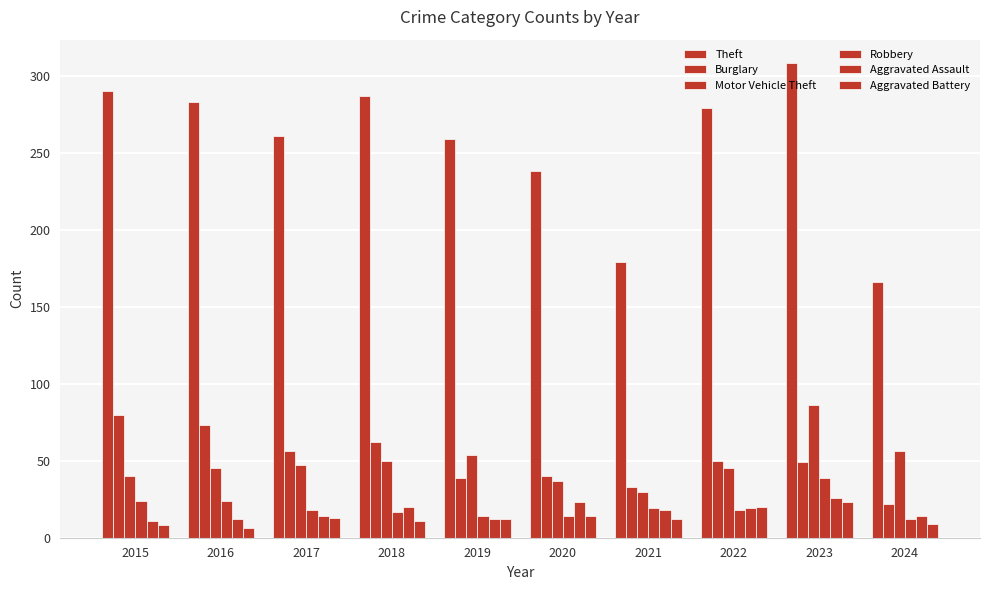

How many bars are there in total?

60